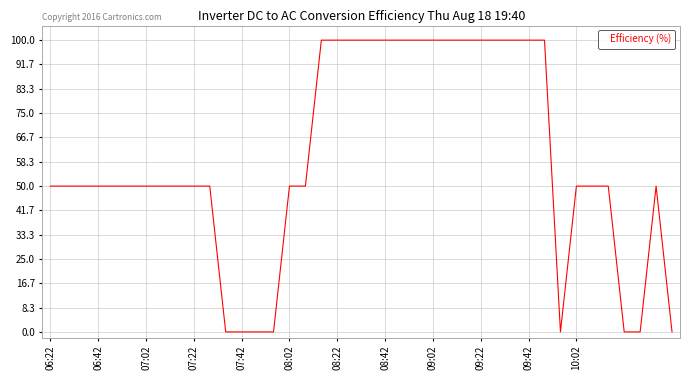

True or false: the data has more than 0 interior local peaks.

True